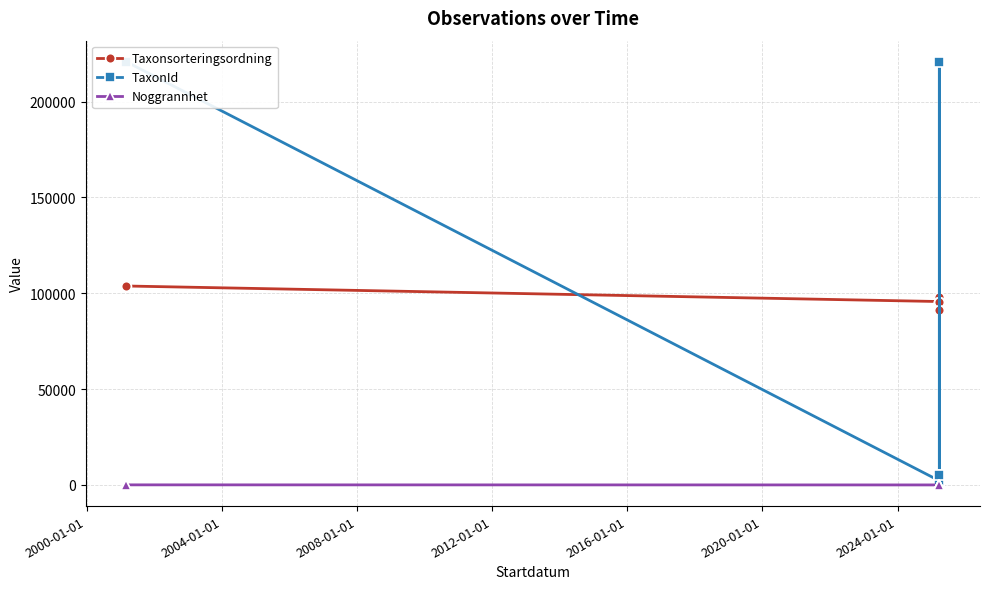

Which series has the largest total across all categories?

Taxonsorteringsordning